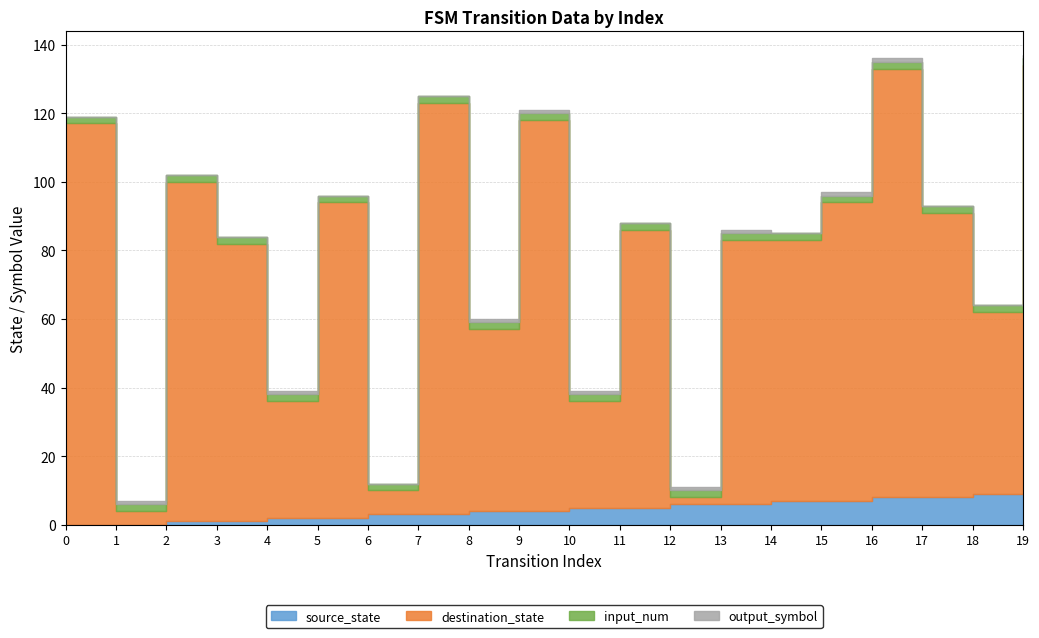

True or false: source_state has more than 1 interior local peaks.

False